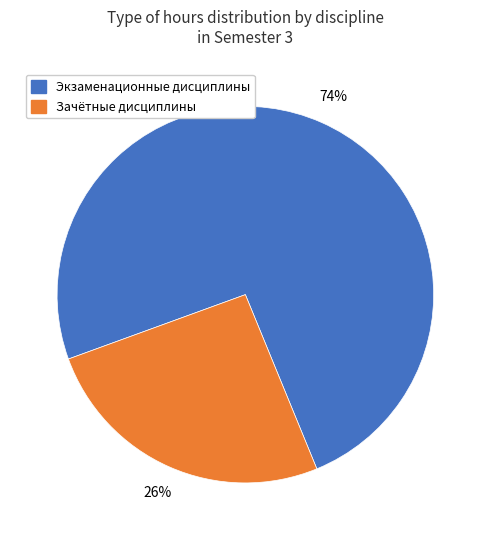

Is there a majority slice in this chart?

Yes